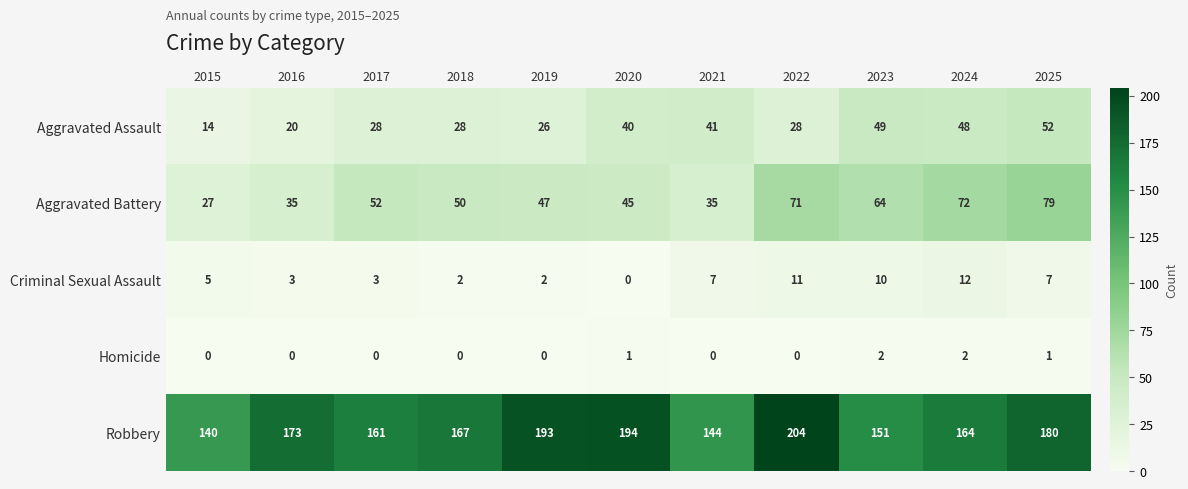

At which label does Aggravated Battery first exceed 50?

2017